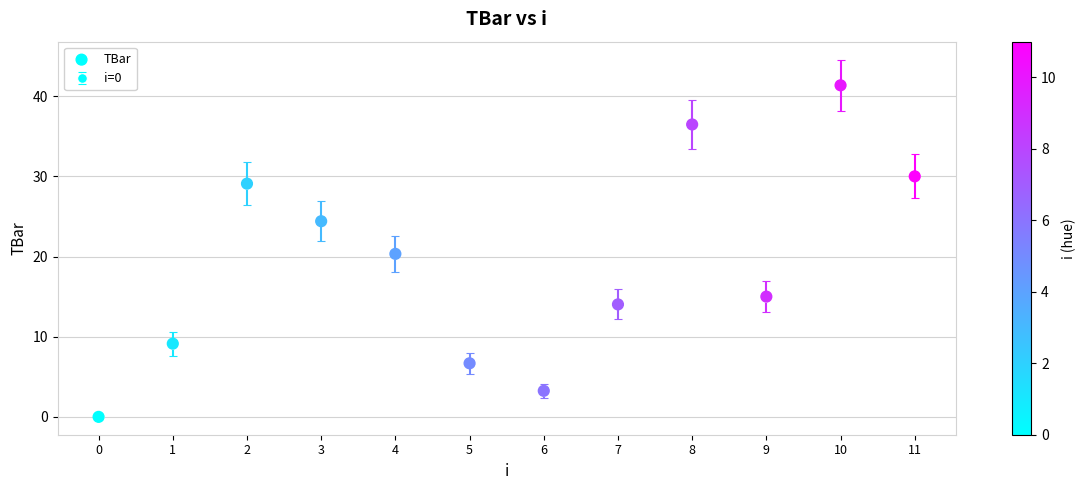

What is the average Y value?

19.1